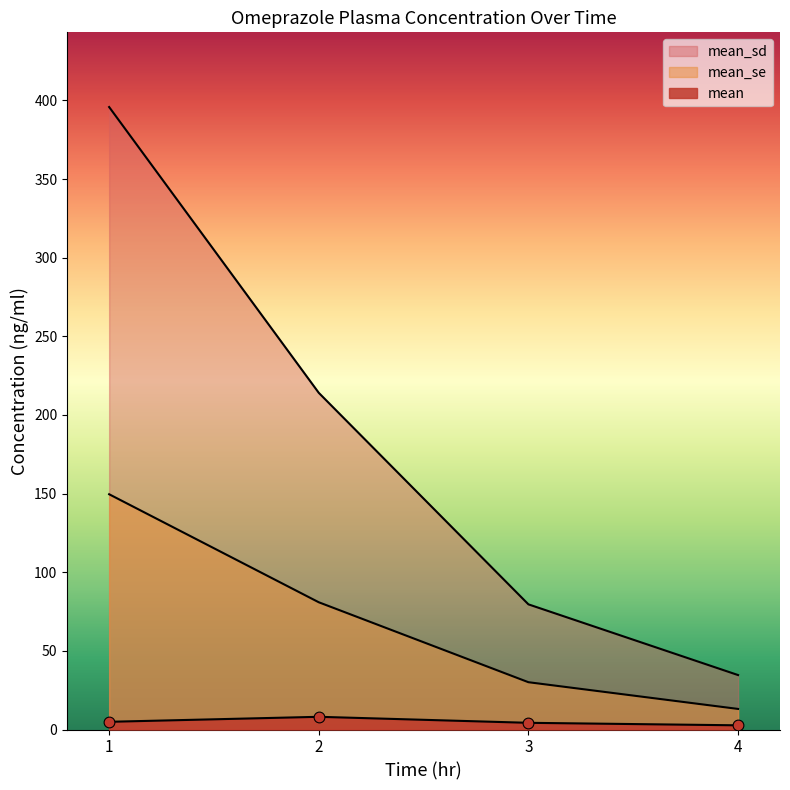

What are all the series names shown in the legend?

mean, mean_se, mean_sd